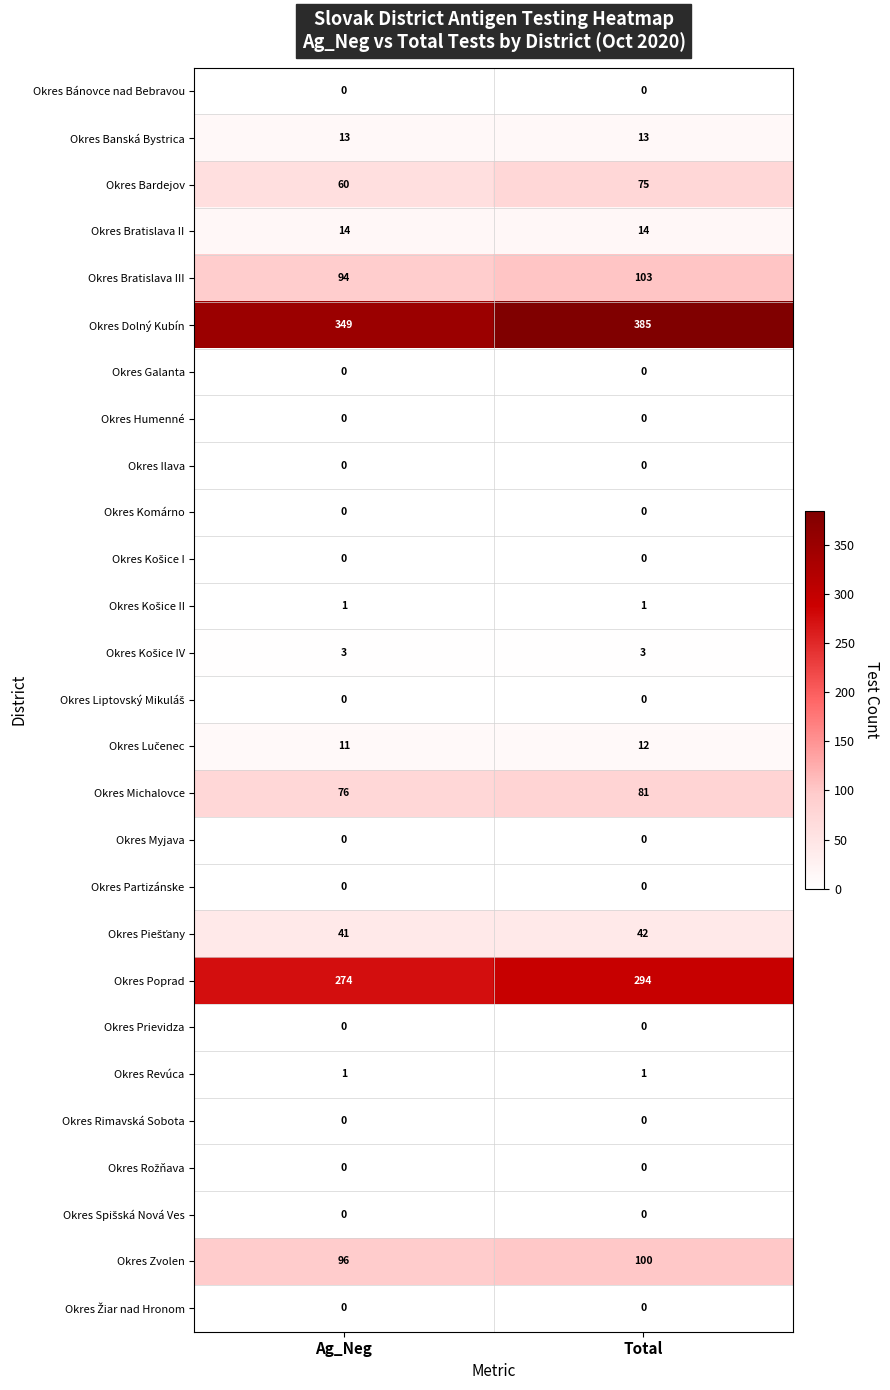

Between Ag_Neg and Total, which series saw the biggest shift?

Okres Dolný Kubín